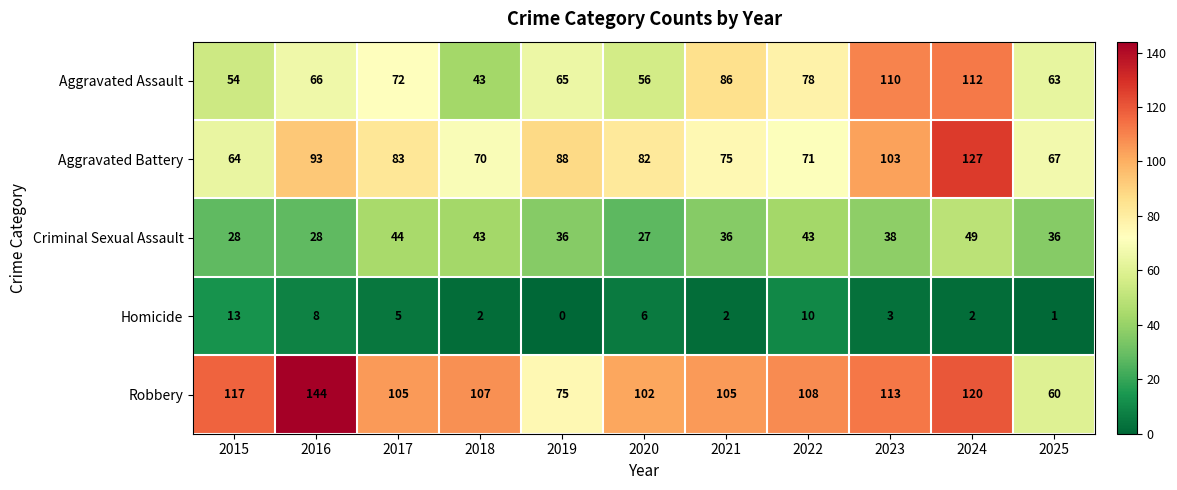

How many categories are shown in the chart?

11